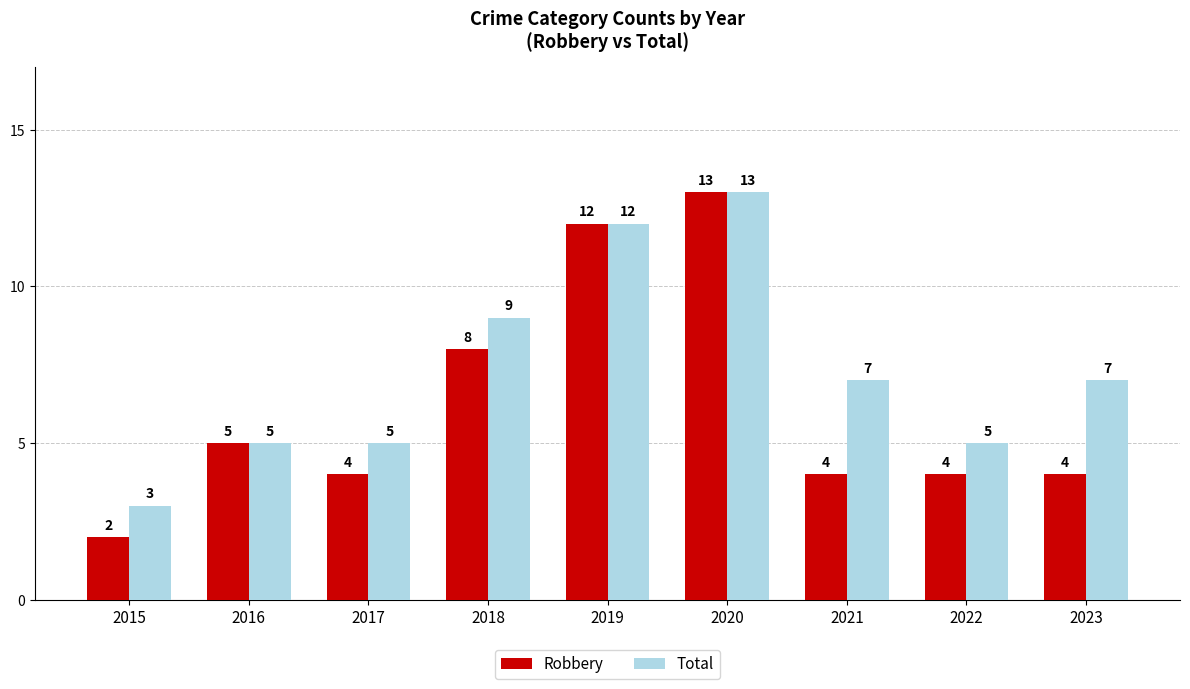

At how many categories does at least one series exceed 6?

5